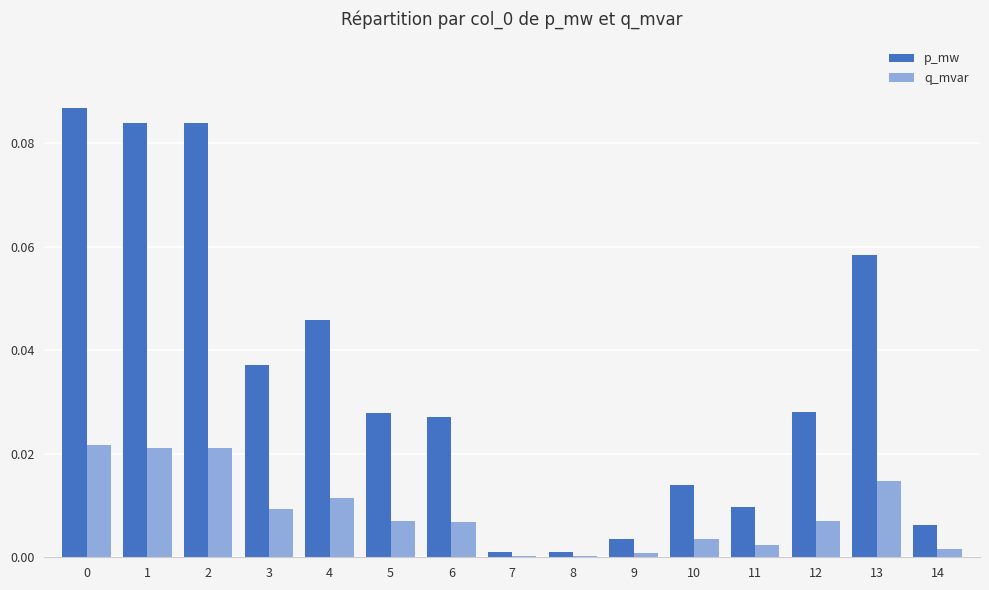

What is the sum of all p_mw values?

0.5